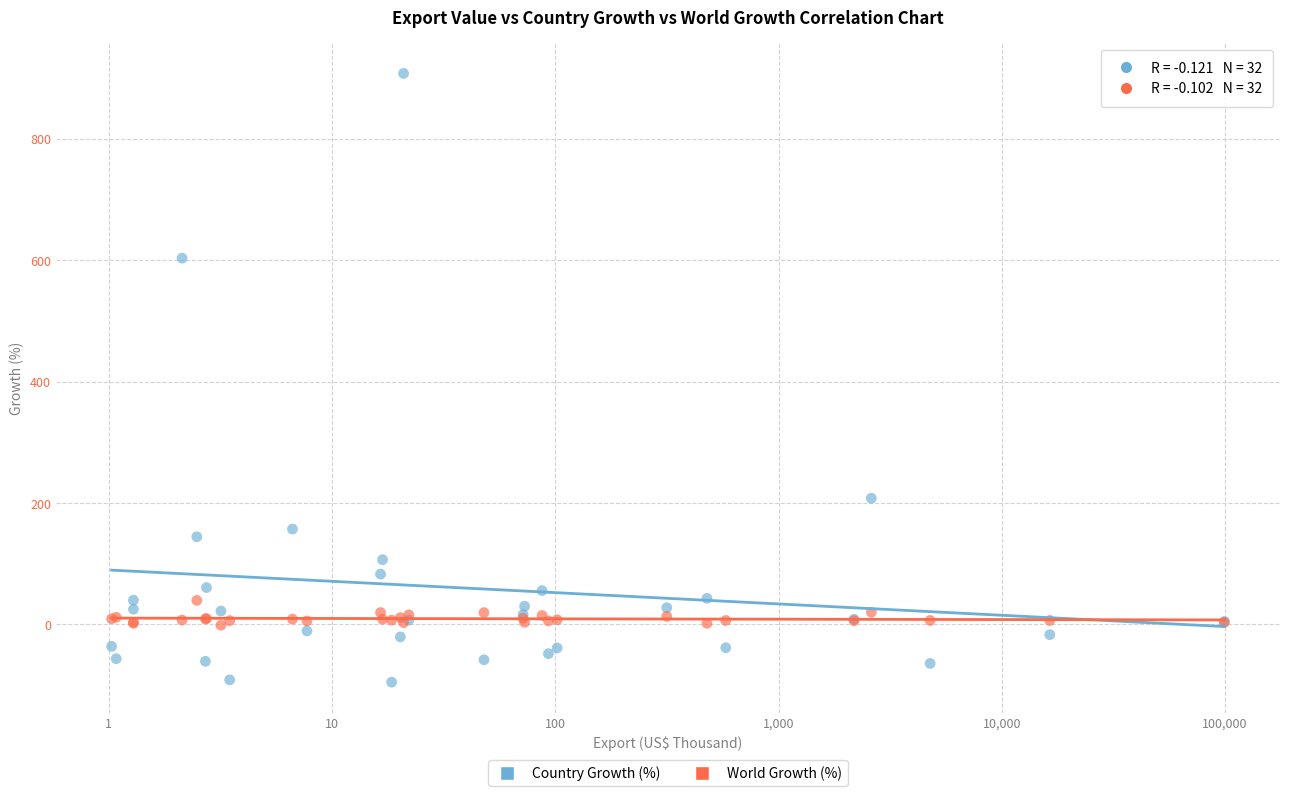

What are all the series names shown in the legend?

Country Growth (%), World Growth (%)